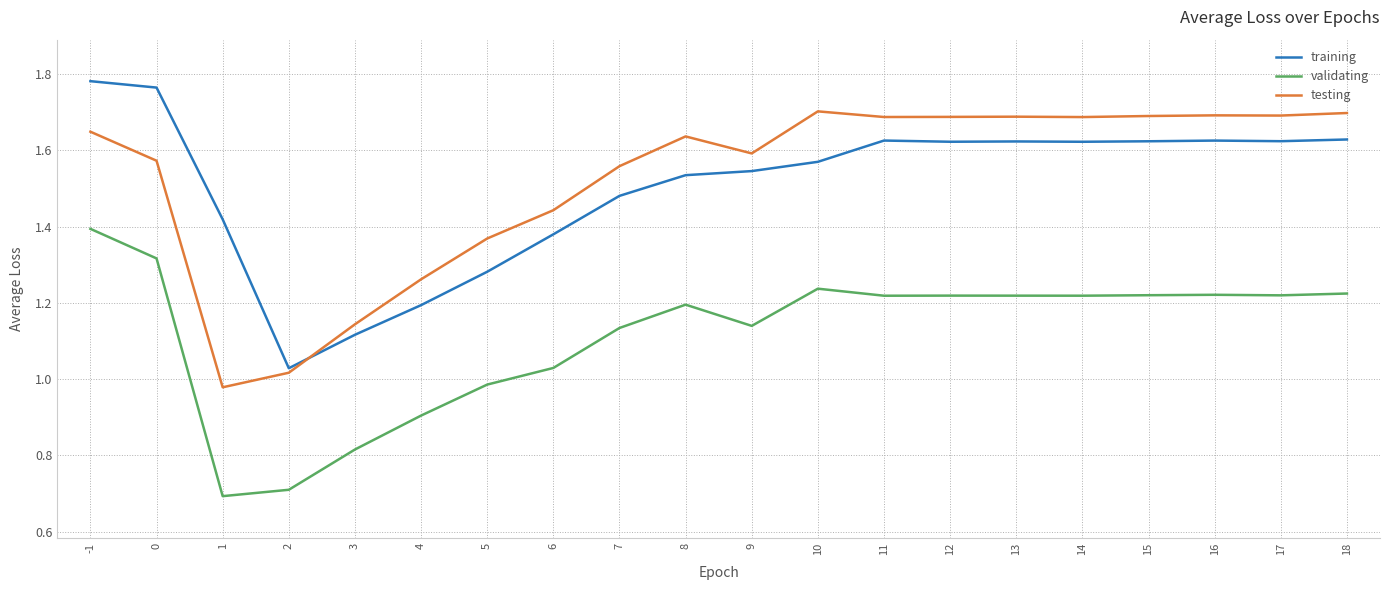

Rank the series by their maximum value, from lowest to highest.

validating, testing, training